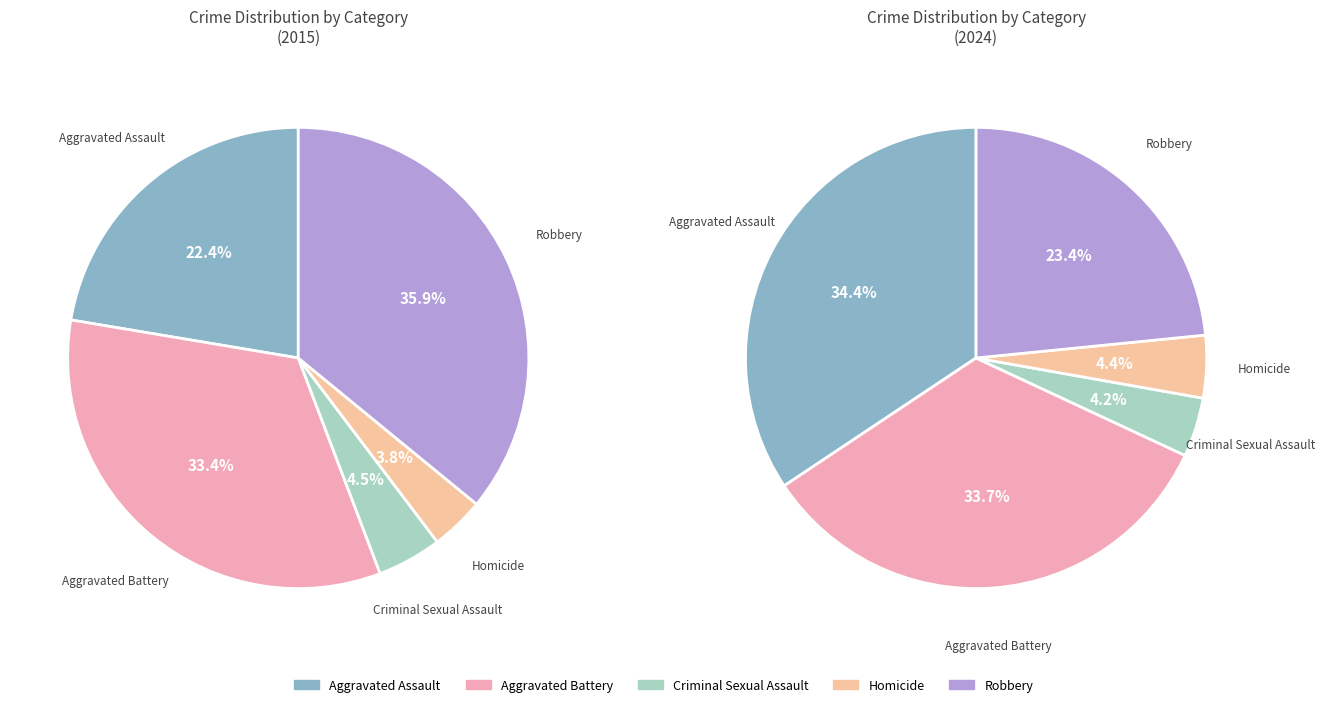

Does Robbery account for over 50% of the chart?

No